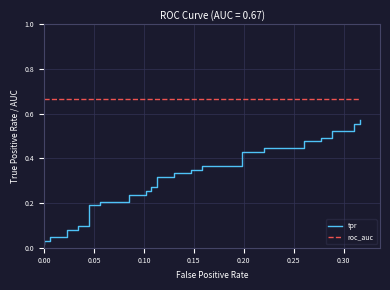

What are all the series names shown in the legend?

tpr, roc_auc